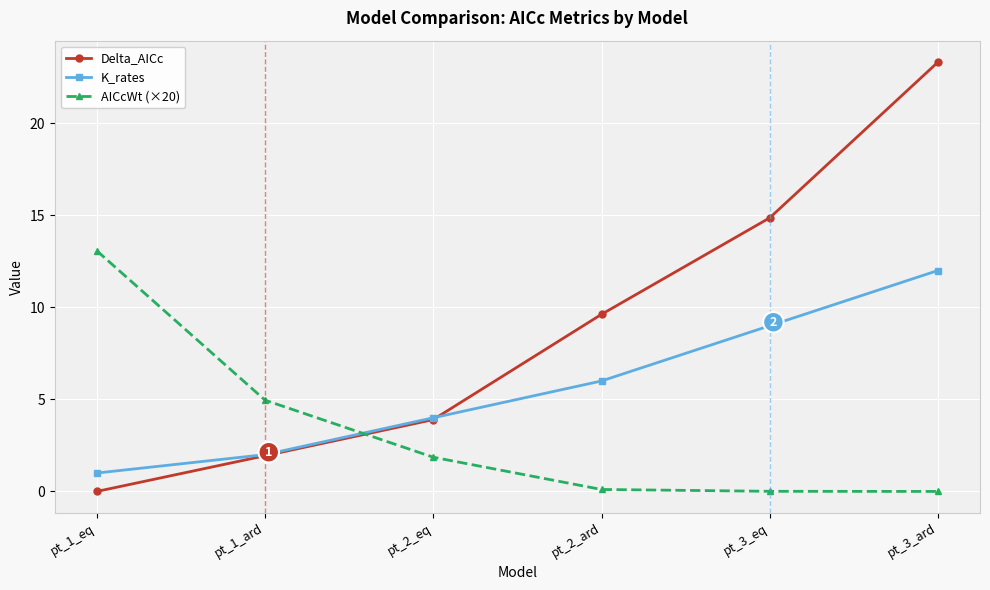

What is the label of the 1st point from the left?

pt_1_eq